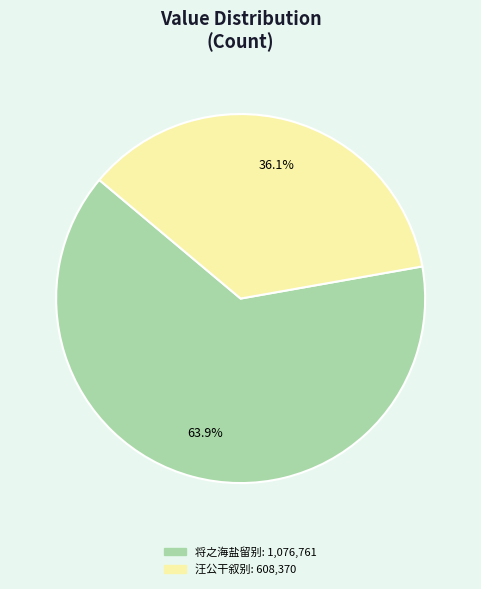

Does any single category account for the majority?

Yes